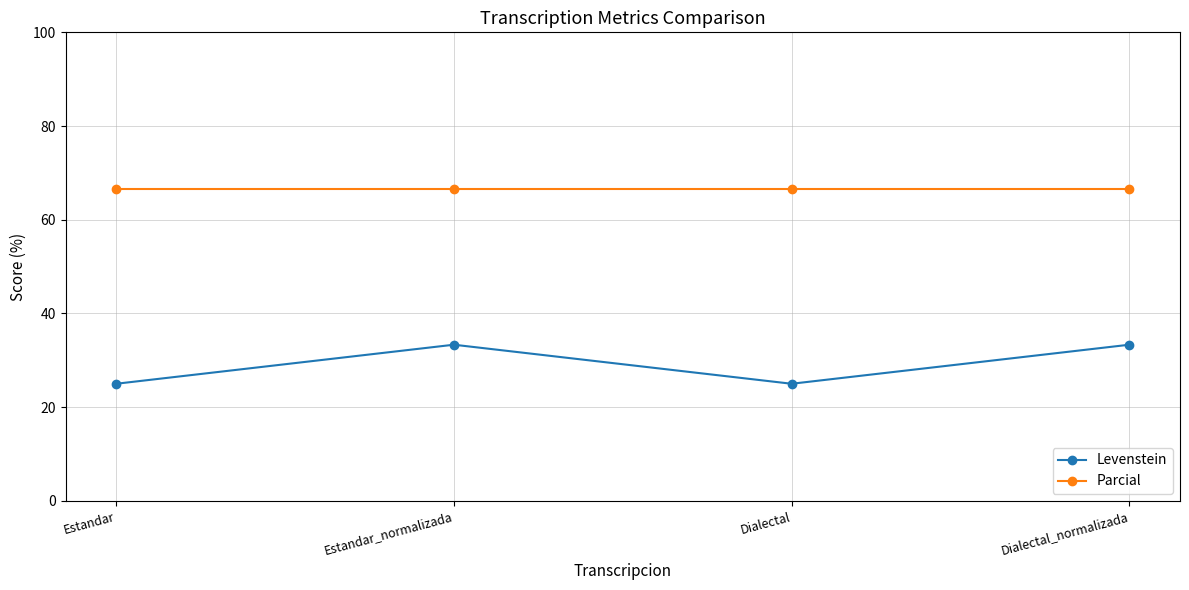

The value of Parcial at Estandar_normalizada is 15.9. True or false?

False